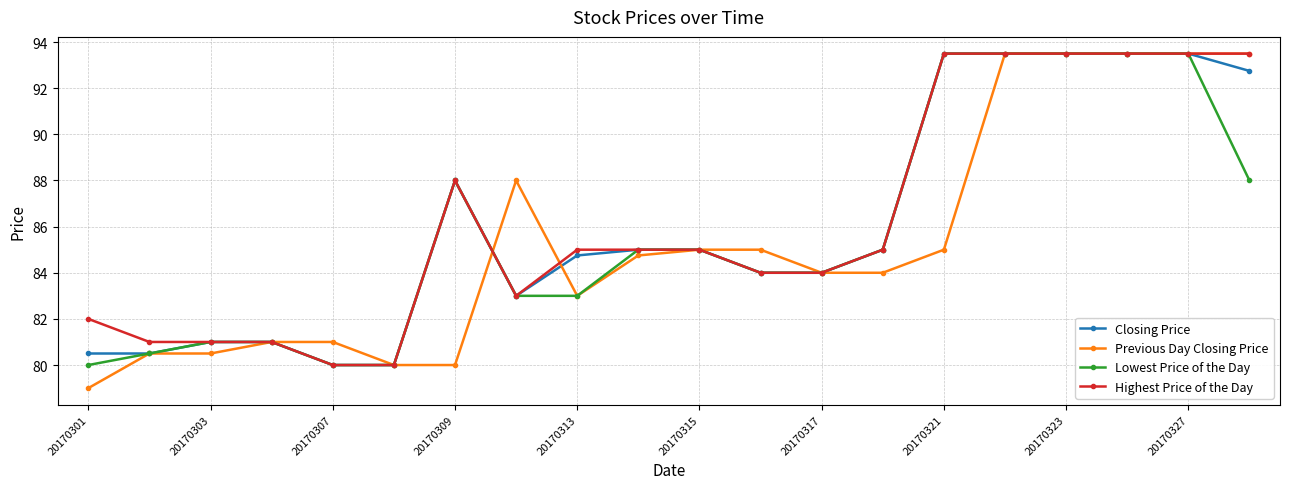

How many values in the Lowest Price of the Day series are below 85?

10